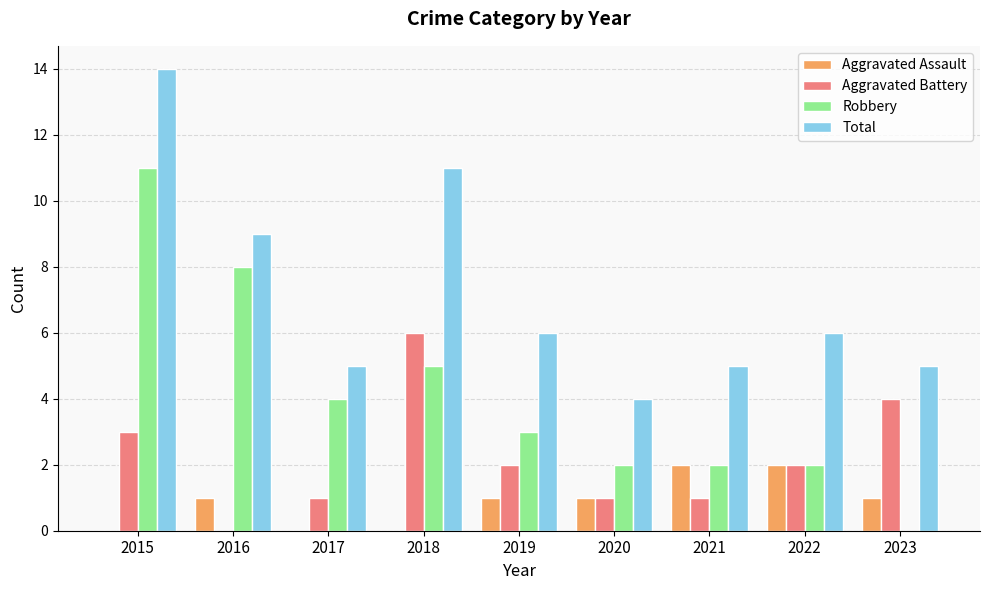

Reading right to left, transcribe all the data shown in this chart.

Aggravated Assault: 1	2	2	1	1	0	0	1	0
Aggravated Battery: 4	2	1	1	2	6	1	0	3
Robbery: 0	2	2	2	3	5	4	8	11
Total: 5	6	5	4	6	11	5	9	14